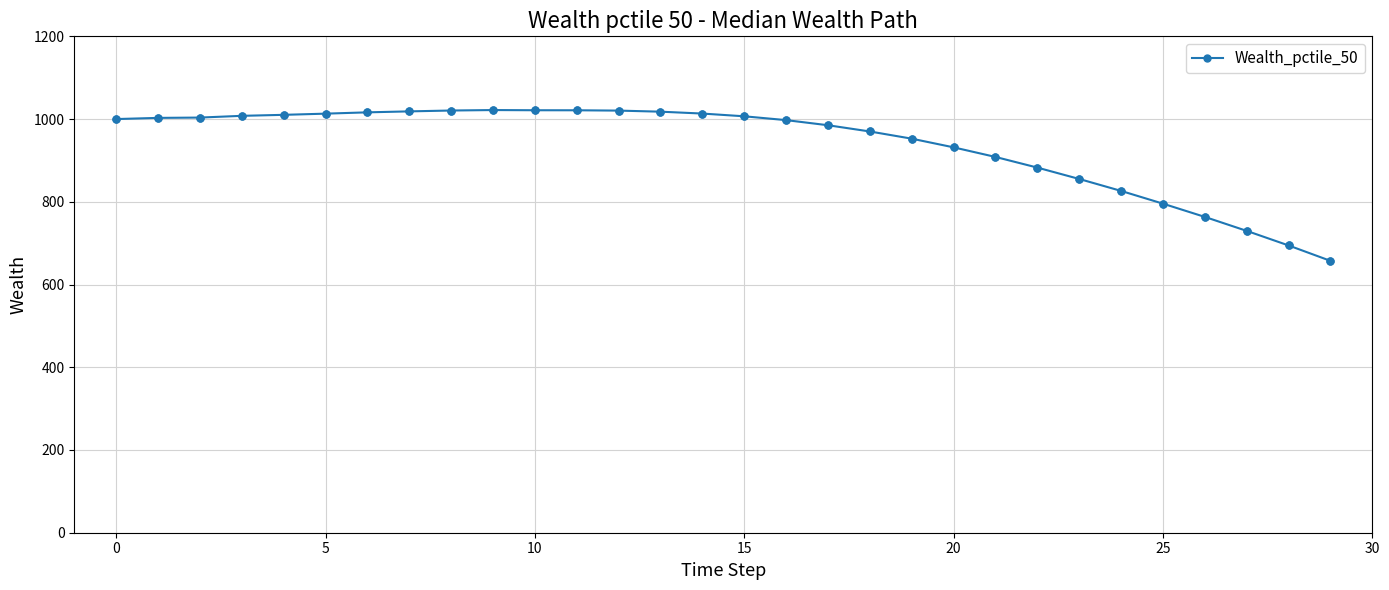

True or false: the data has more than 0 interior local peaks.

True